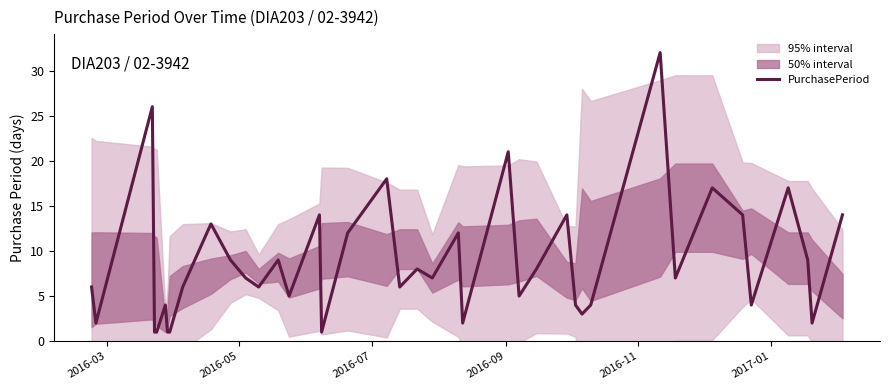

The chart shows a value of 6 at 27. True or false?

False